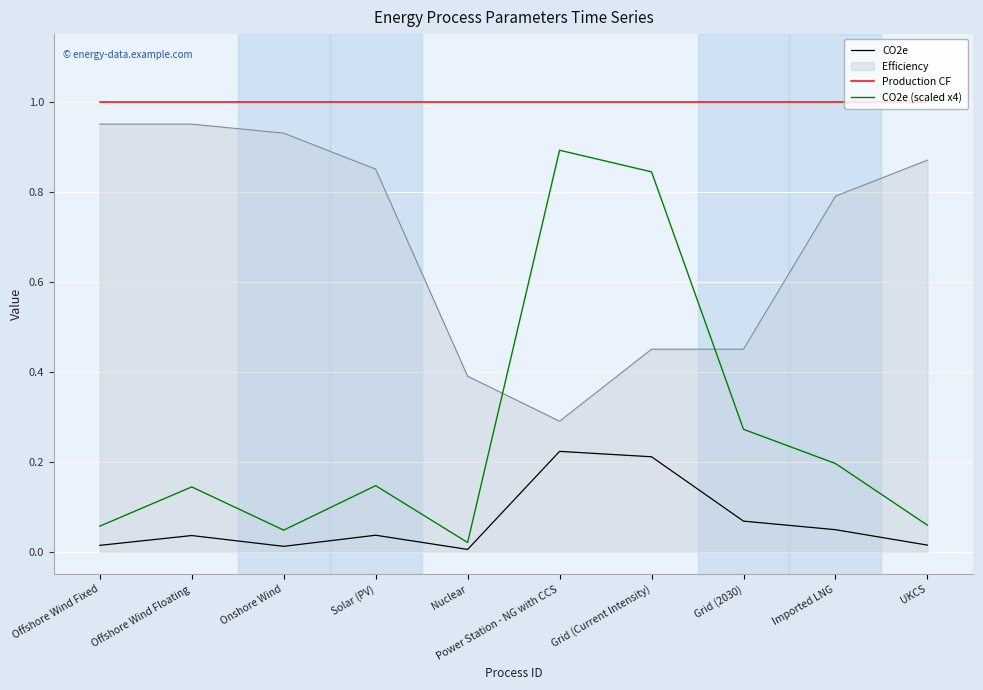

List the series in order of their peak value, highest first.

Production CF, Efficiency, CO2e (scaled x4), CO2e